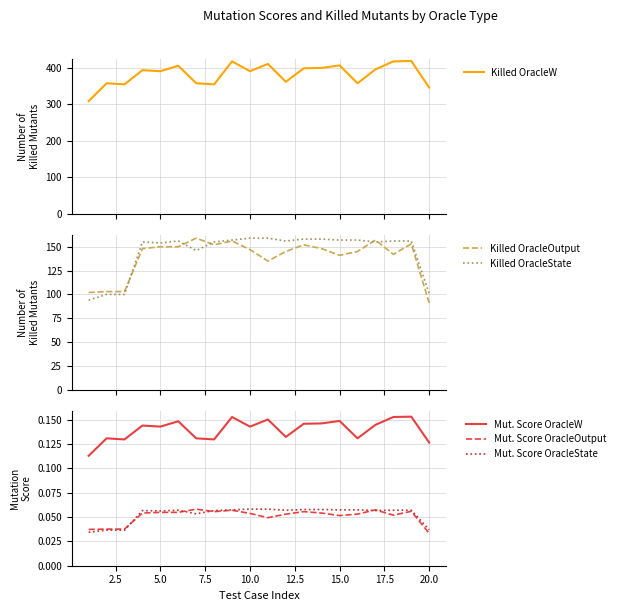

True or false: Mut. Score OracleOutput and Mut. Score OracleW cross at least once.

False